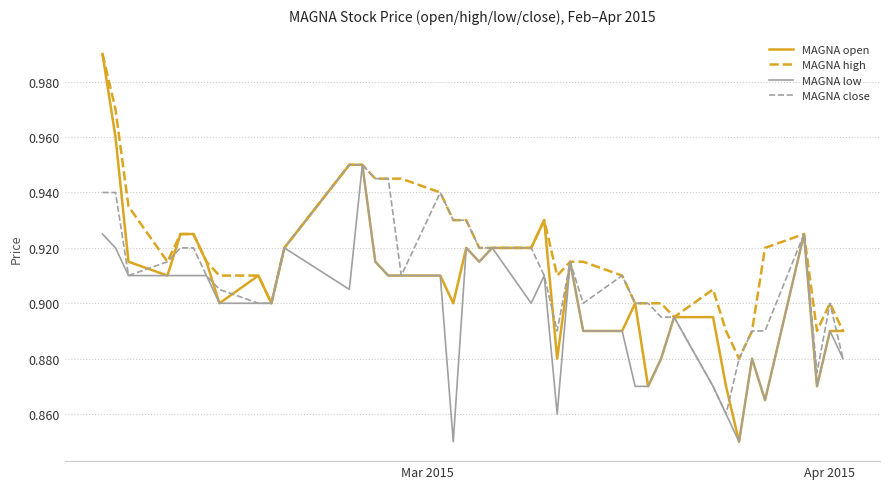

Which series has the largest total across all categories?

MAGNA high